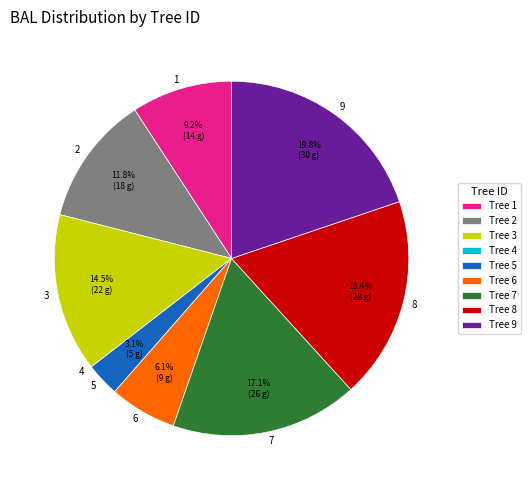

Is there a majority slice in this chart?

No